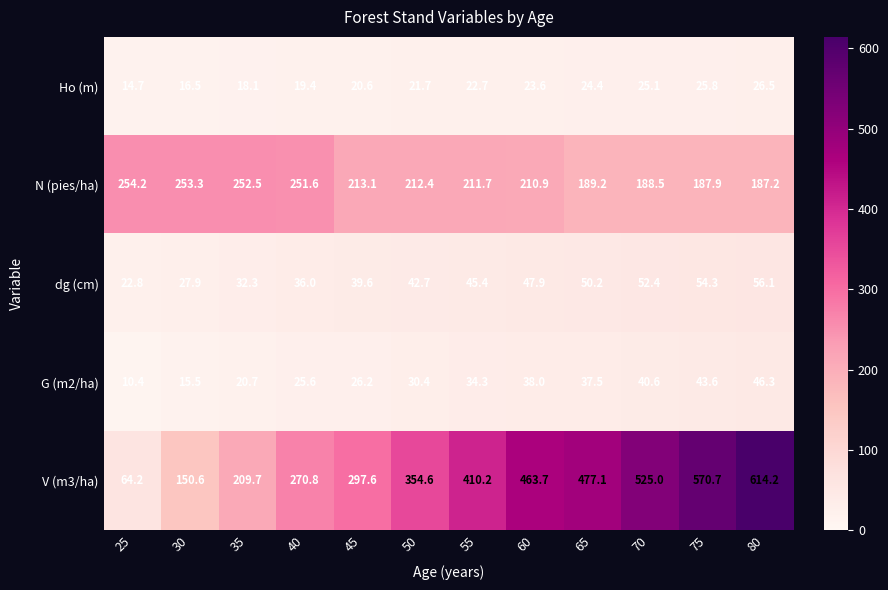

What is the smallest value displayed?

10.4